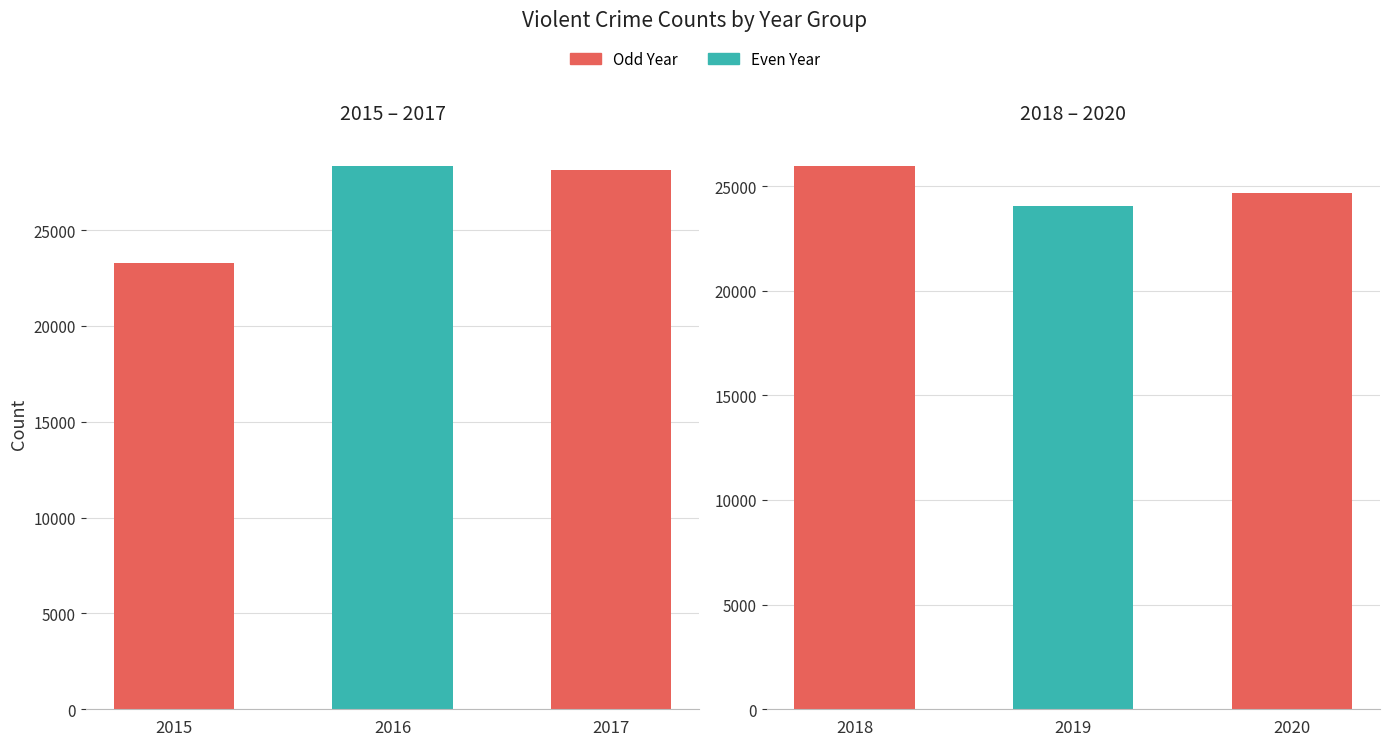

Reading right to left, what are all the values shown in this chart?

2015 – 2017: 28130	28359	23300
2018 – 2020: 24675	24065	25977